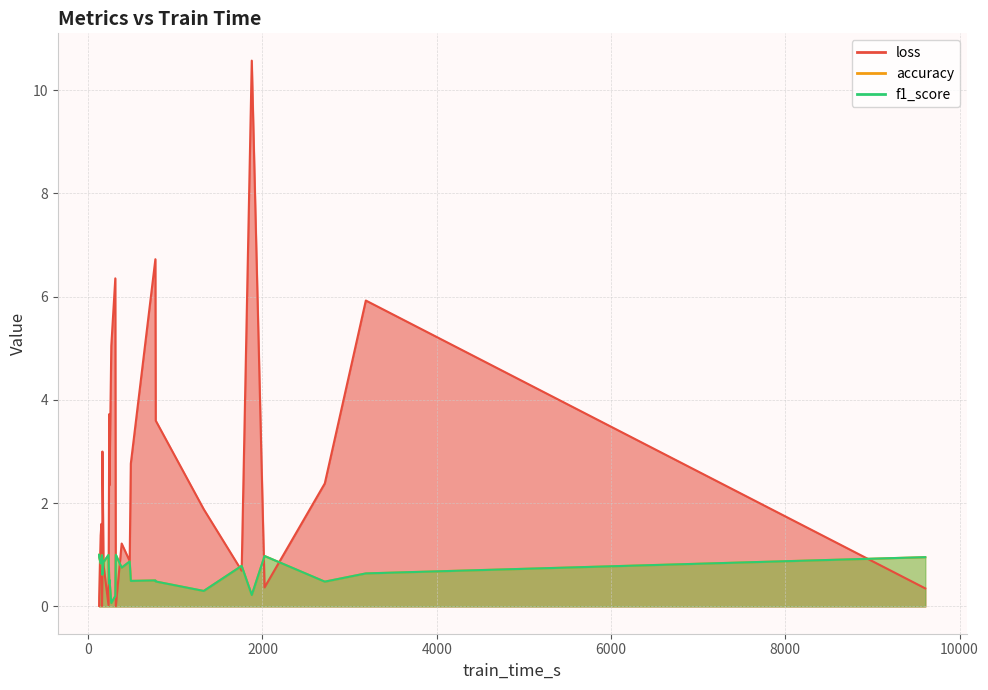

Rank the series by their maximum value, from lowest to highest.

accuracy, f1_score, loss